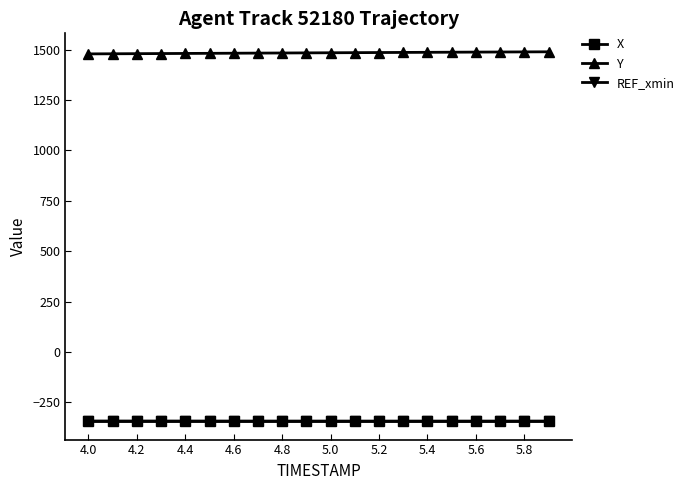

What is the highest value of the REF_xmin series?

-343.4